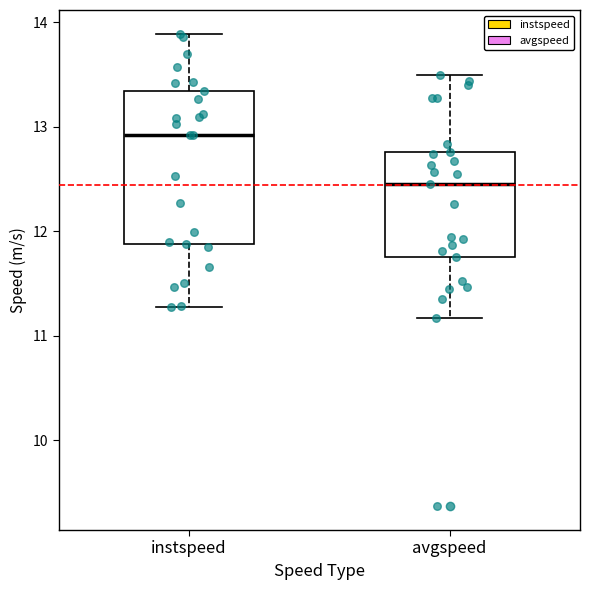

Reading left to right, read every box against the y-axis: the position of its median line, the range the box covers, and the ends of its whiskers. The values are not printed on the chart, so give them approximately, as read against the axis.

instspeed: median 12.9, box 11.9 to 13.3, whiskers 11.3 to 13.9
avgspeed: median 12.5, box 11.8 to 12.8, whiskers 11.2 to 13.5